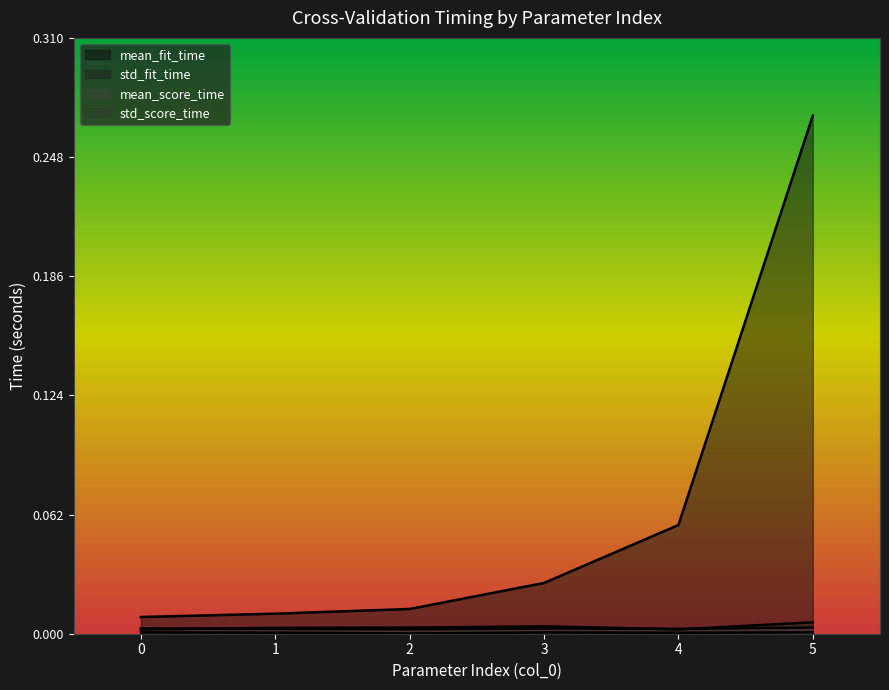

At which category does std_fit_time reach its first local valley?

4